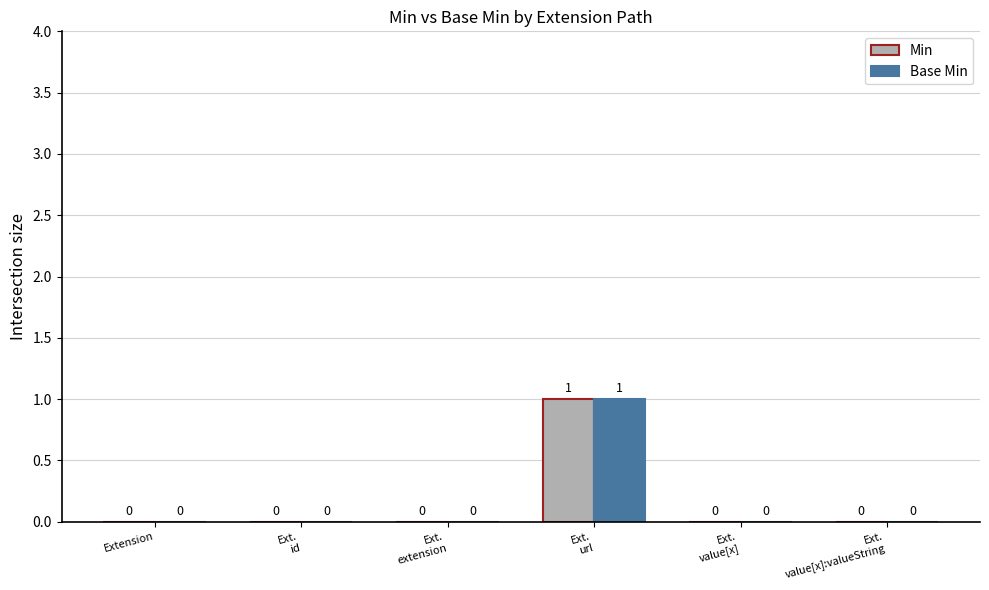

True or false: Min has a value of 1 at Extension.

False